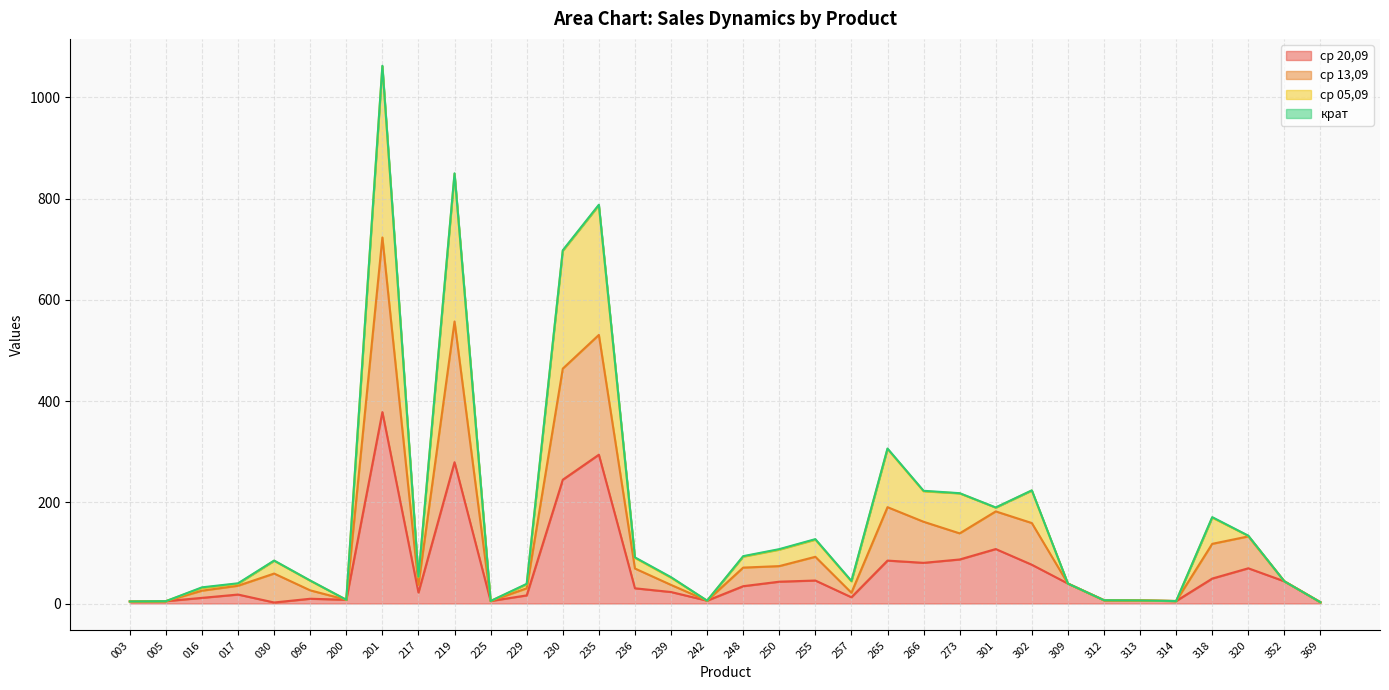

Rank the categories by ср 13,09 value from highest to lowest.

201, 219, 235, 230, 265, 301, 266, 302, 273, 320, 318, 255, 250, 248, 236, 030, 352, 309, 217, 239, 017, 229, 096, 016, 257, 200, 312, 313, 242, 225, 314, 005, 003, 369